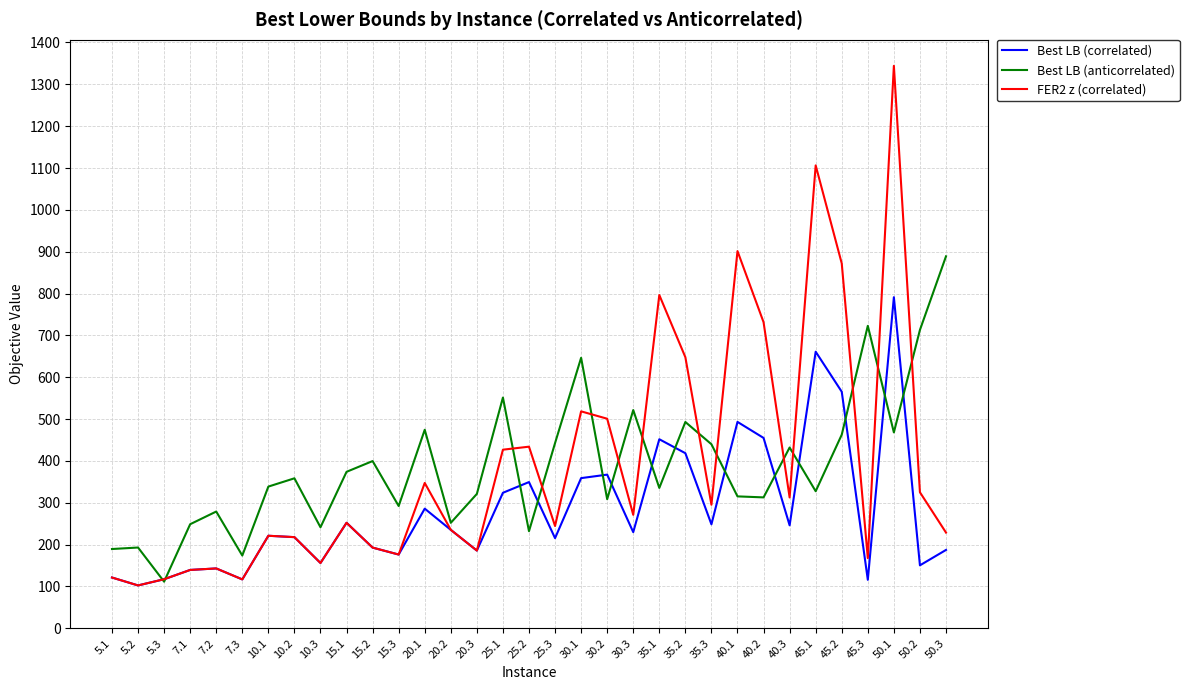

List the series in order of their peak value, highest first.

FER2 z (correlated), Best LB (anticorrelated), Best LB (correlated)